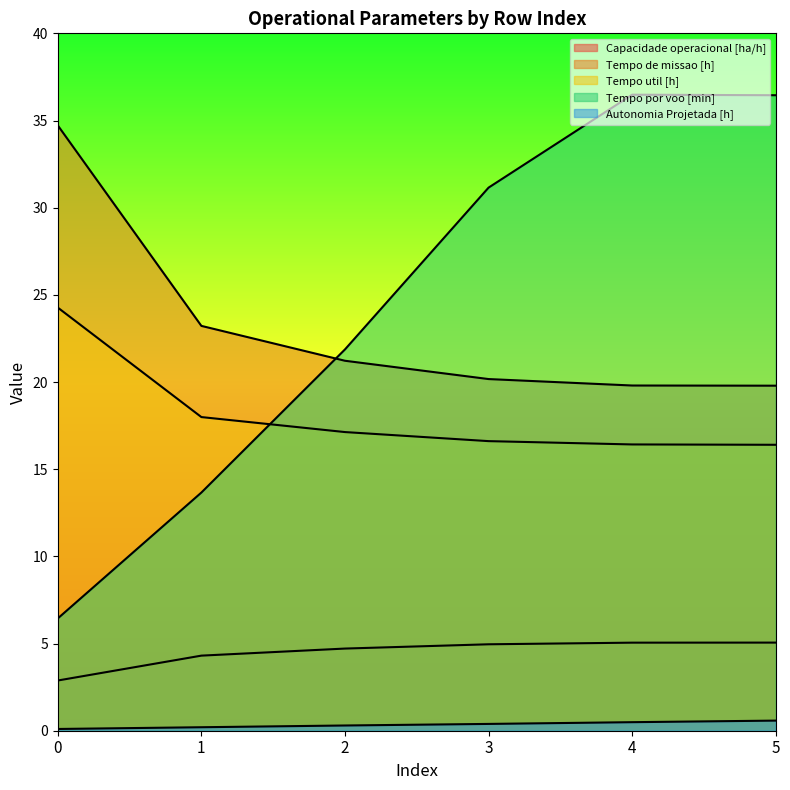

Is it true that Capacidade operacional [ha/h] equals 1.2 at 0?

False